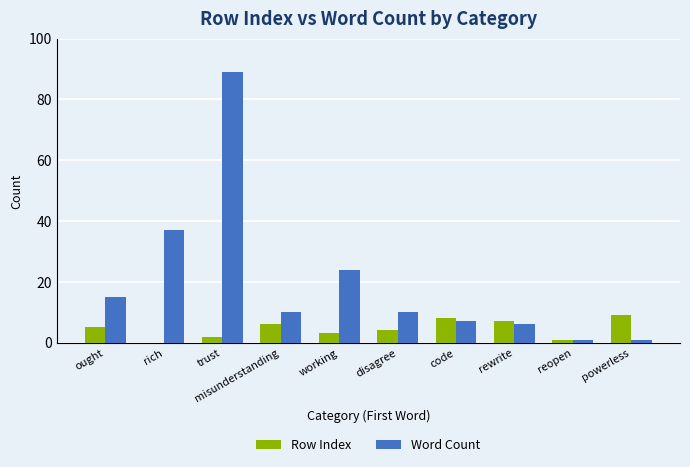

What is the sum of the Word Count values at reopen and trust?

90